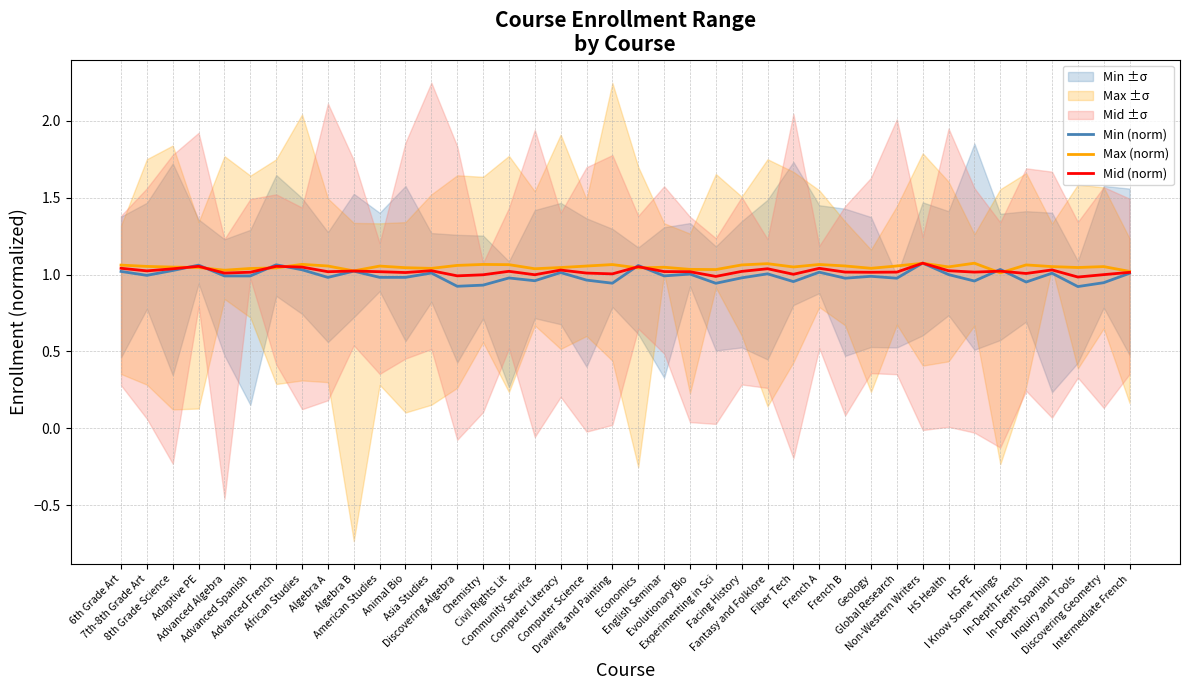

What is the value of the Min (norm) point at the 35th from the left?

1.0